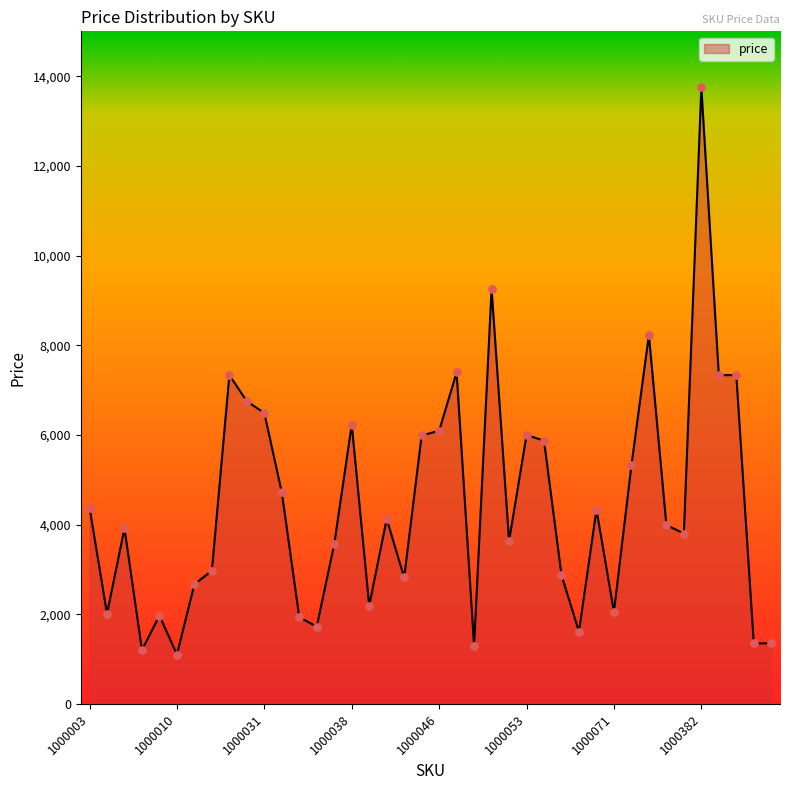

What is the difference between the maximum and minimum values?

12649